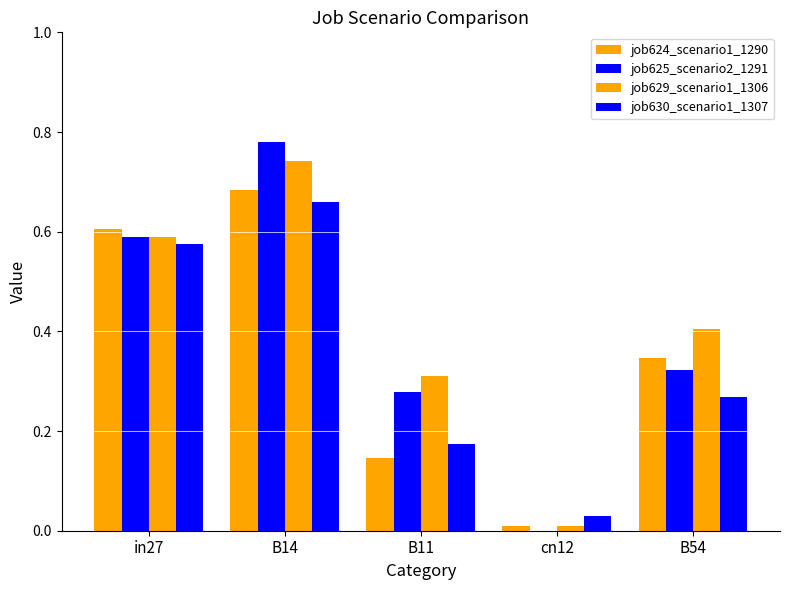

Which series changed the most between B14 and B11?

job624_scenario1_1290